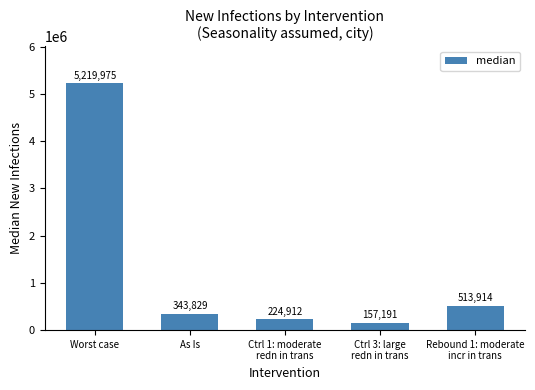

Which label corresponds to the smallest value in the chart?

Ctrl 3: large
redn in trans